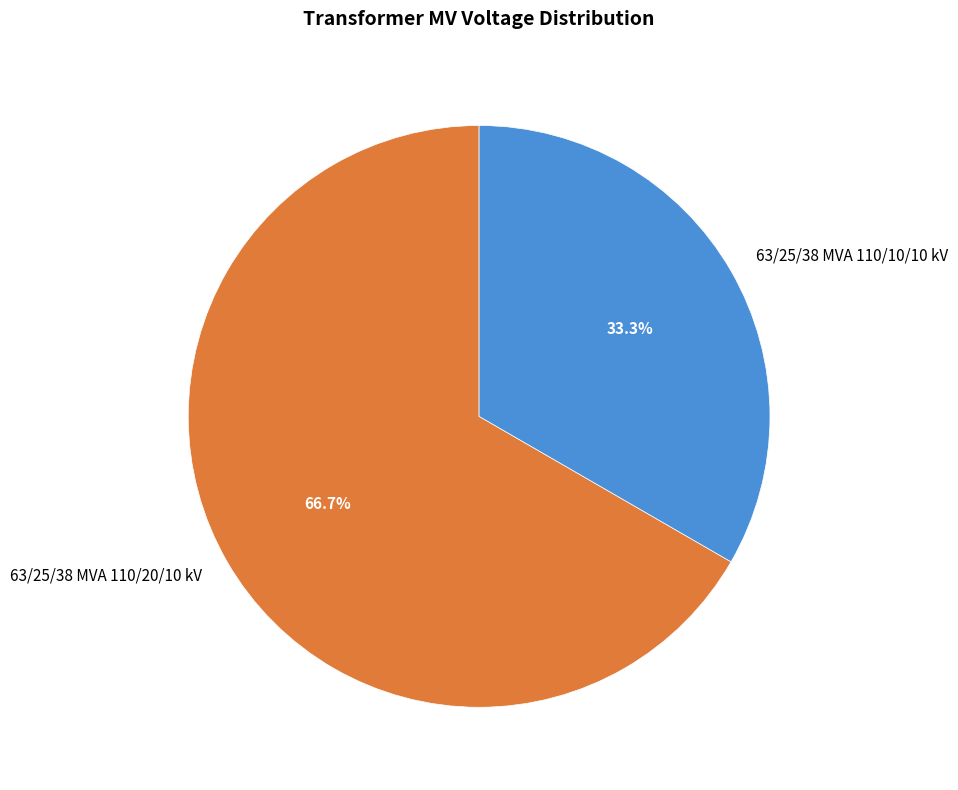

Which has a higher value, 63/25/38 MVA 110/10/10 kV or 63/25/38 MVA 110/20/10 kV?

63/25/38 MVA 110/20/10 kV